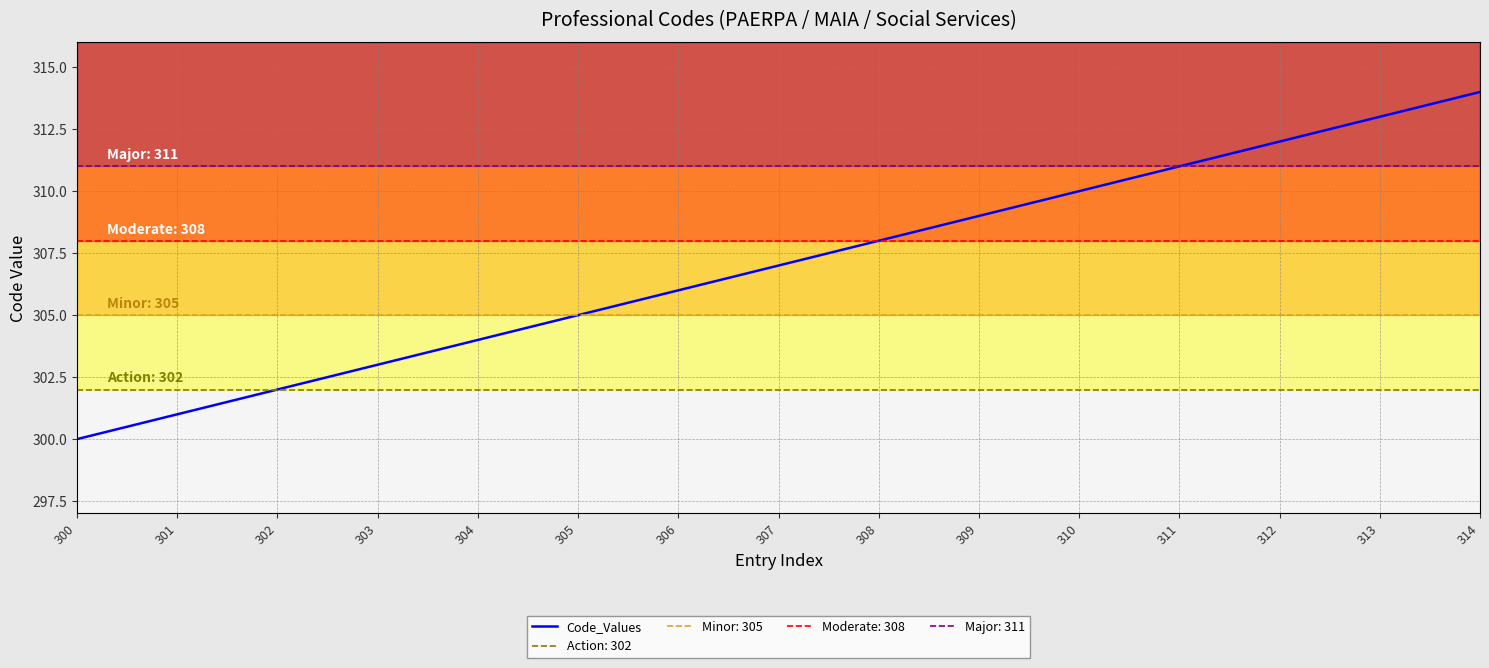

What is the sum of the values at 310 and 308?

618